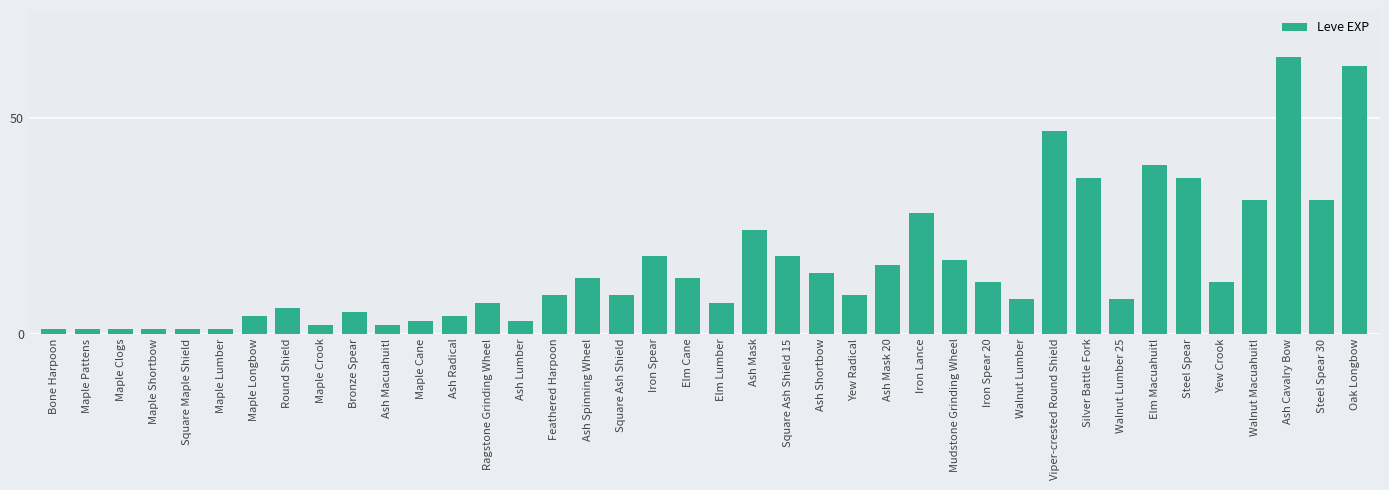

What is the maximum value shown in the chart?

64